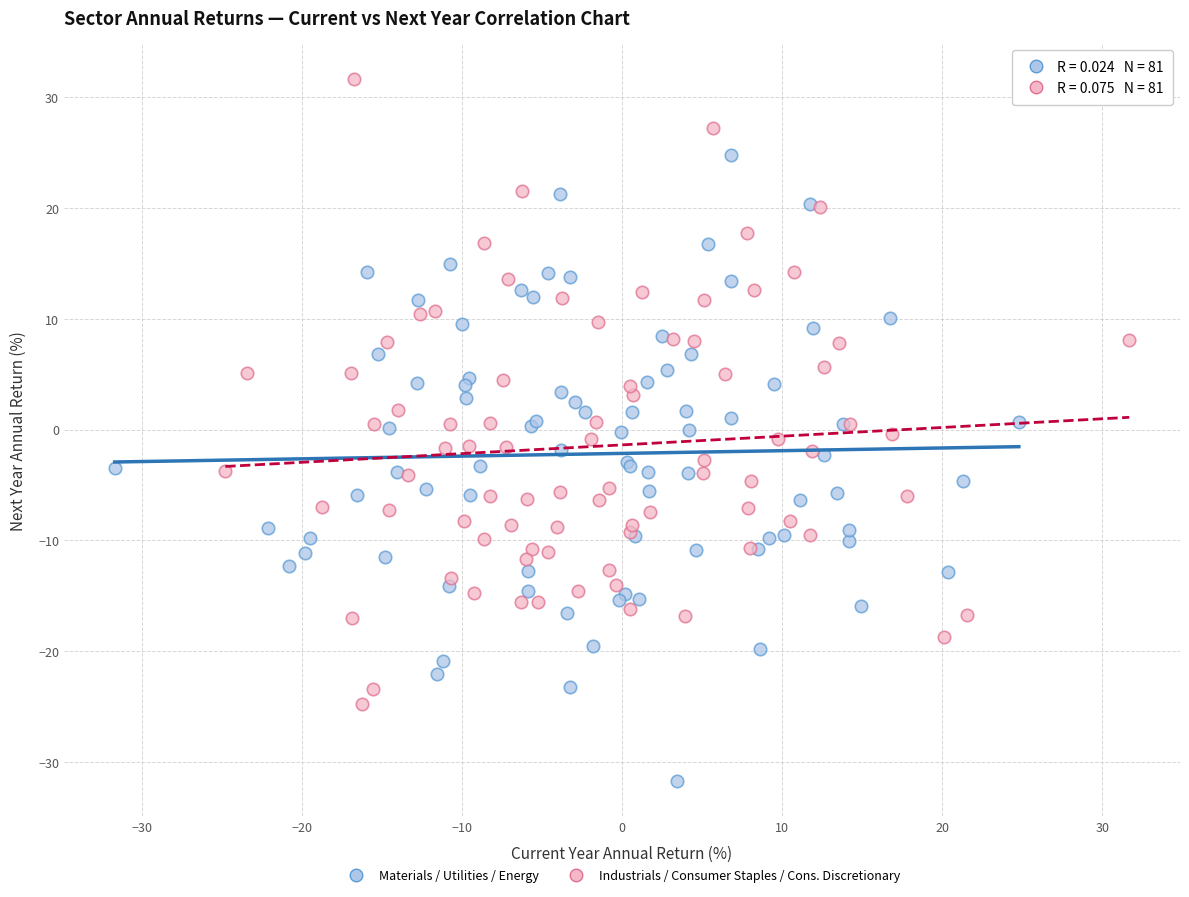

Which series reaches the maximum Y coordinate?

Industrials / Consumer Staples / Cons. Discretionary